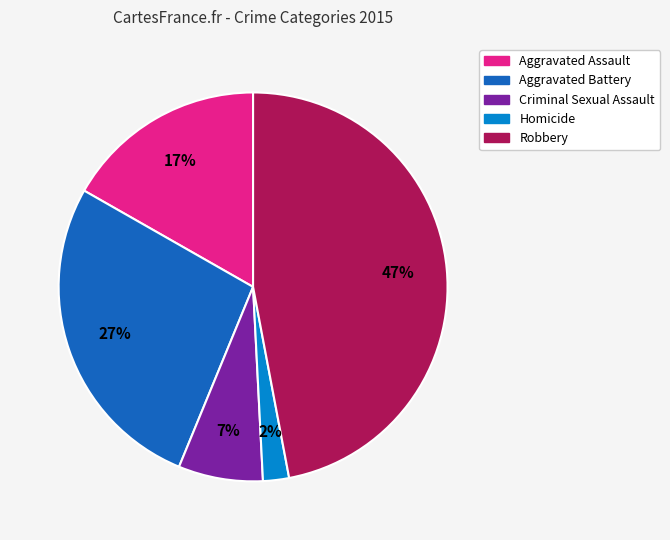

Which category has the smallest portion of the pie?

Homicide